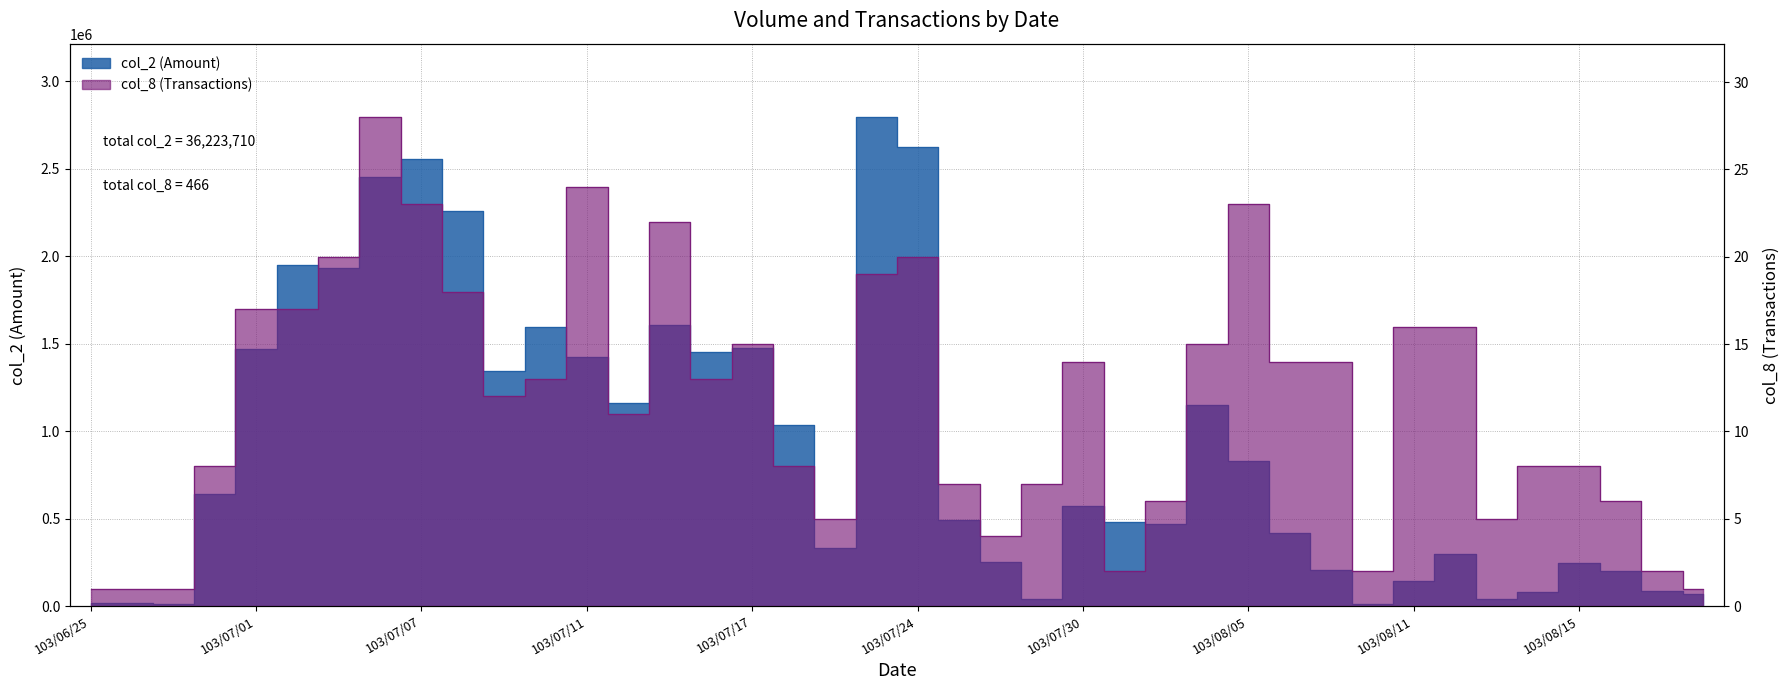

How many data points in col_8 are above 13?

18